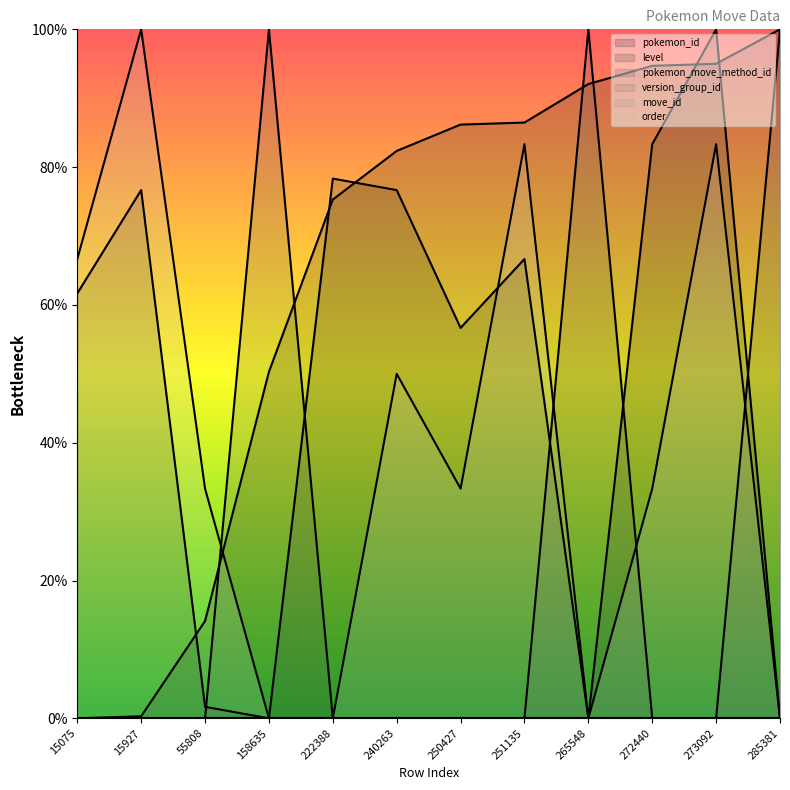

What is the value of the level point at the 3rd from the left?

1.7